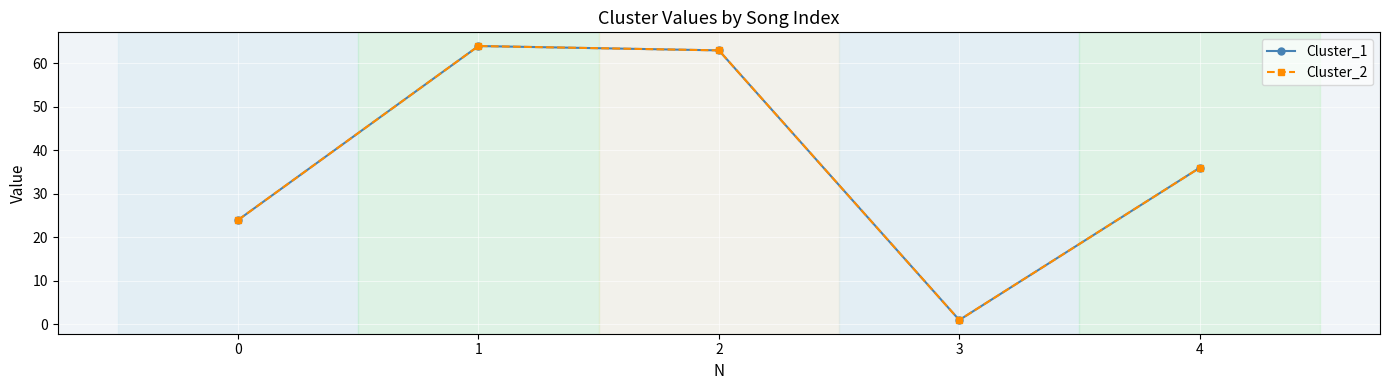

Does the chart have visible grid lines?

Yes